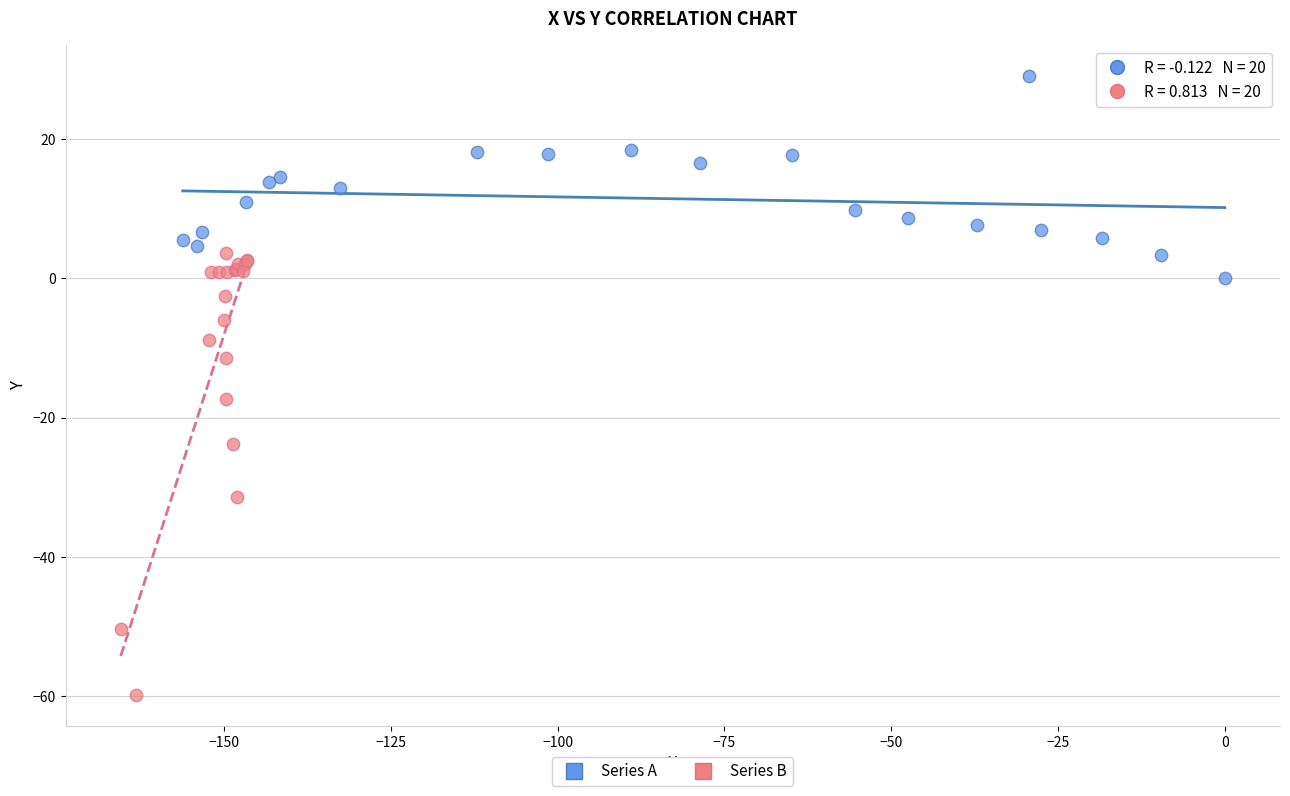

Which series contains the lowest Y value?

Series B